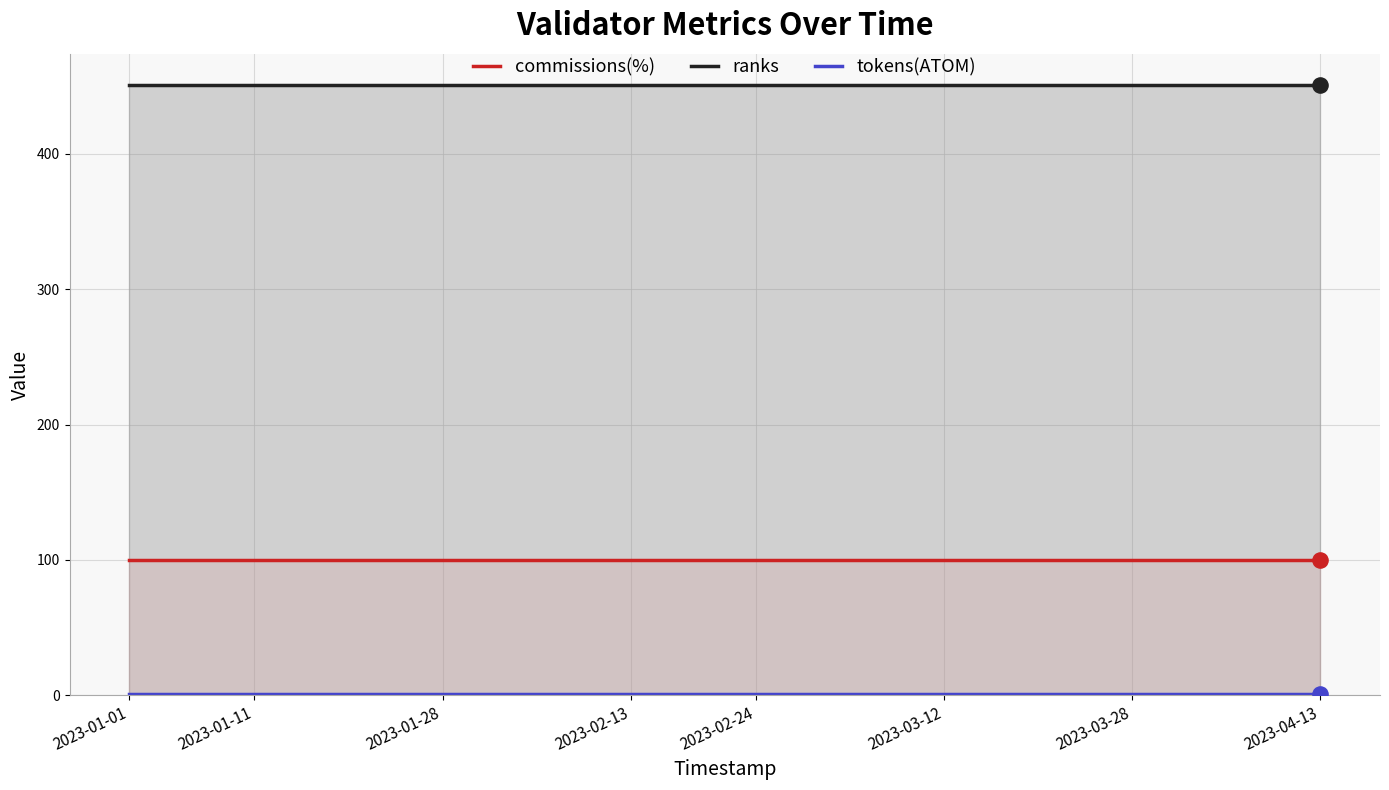

Which series has the largest total across all categories?

ranks